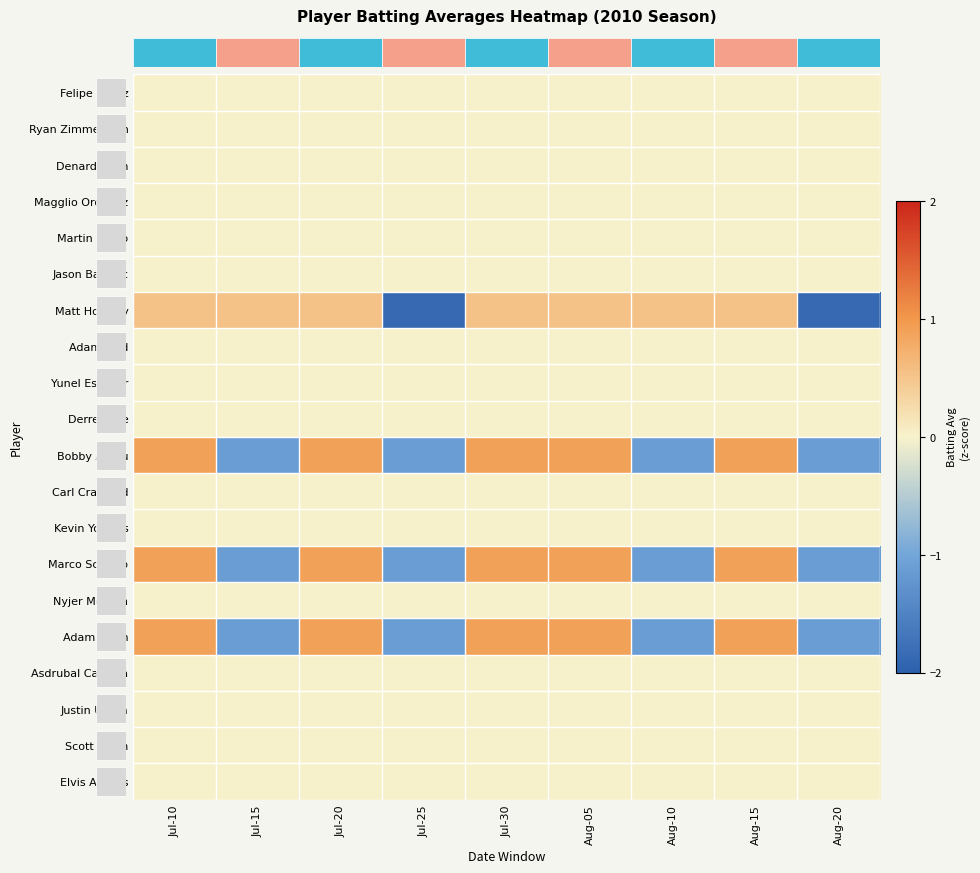

How many distinct data groups are displayed?

20